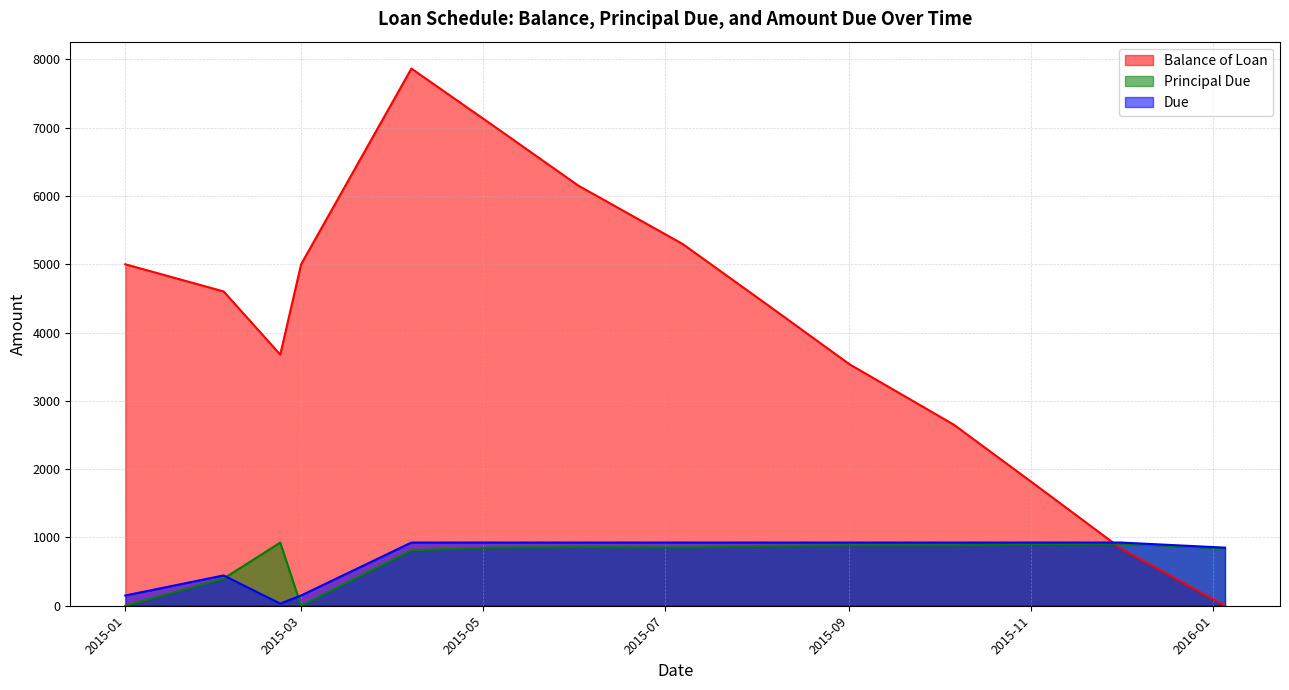

What is the label of the 12th point from the right?

2015-02-22